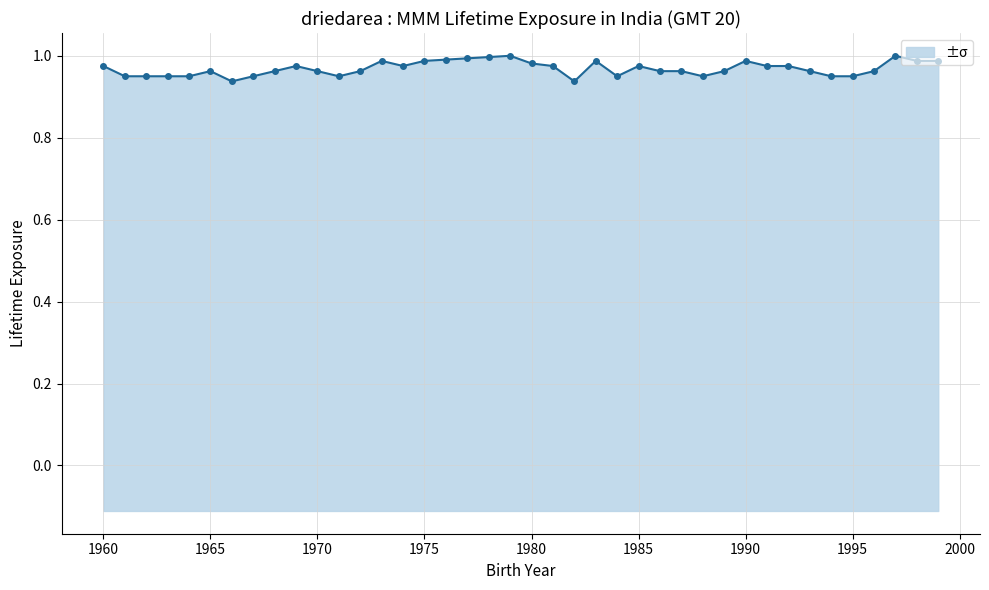

What is the greatest value displayed?

1.0